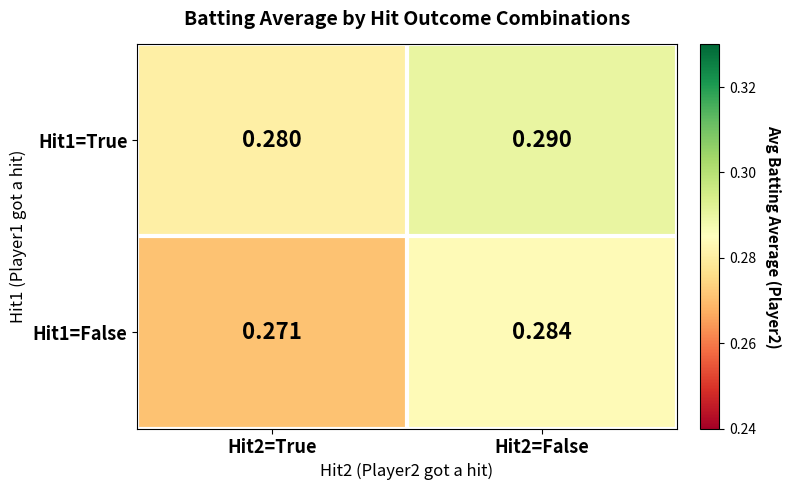

Is the value of Hit1=True at Hit2=True greater than the value of Hit1=False at Hit2=False?

No